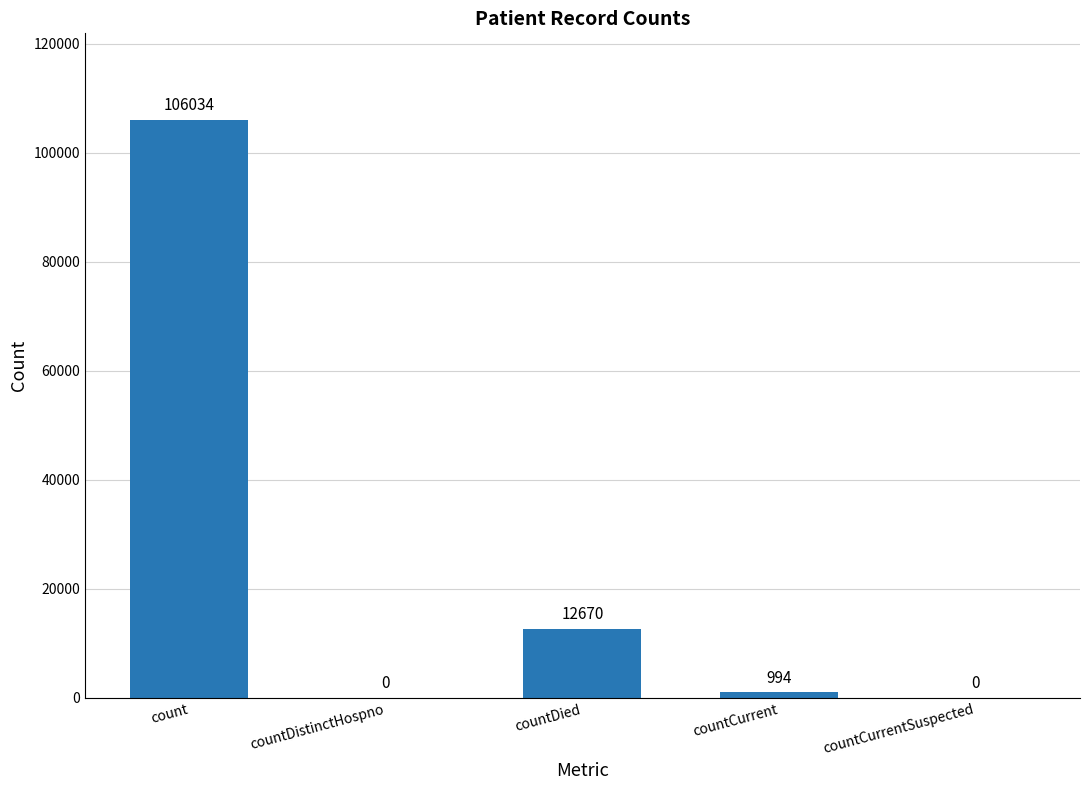

What is the change in value from countDistinctHospno to countDied?

+12670